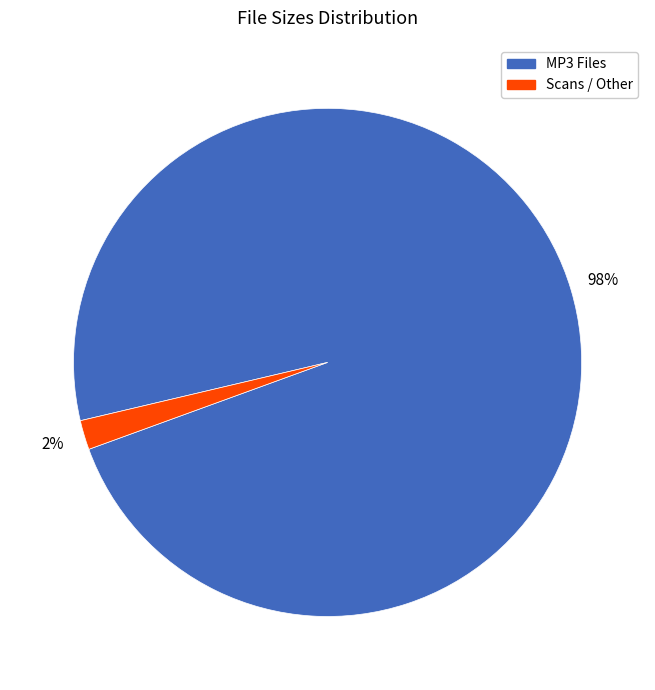

Does any single category account for the majority?

Yes